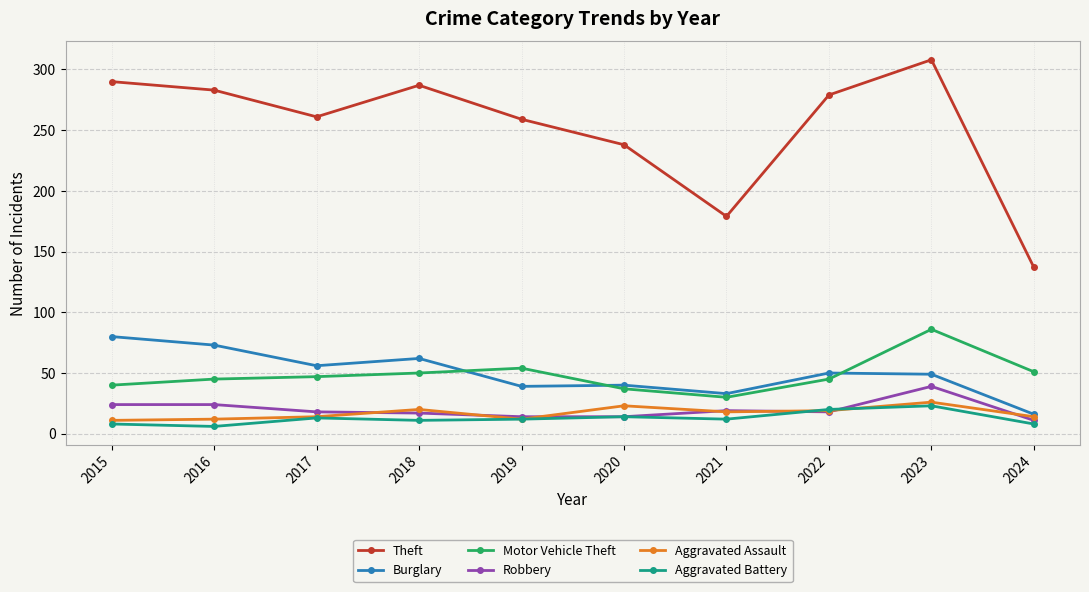

What is the difference between the maximum and second lowest values in the Aggravated Battery series?

15